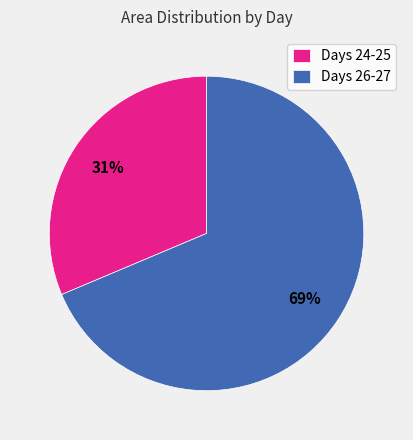

Which slice is the smallest?

Days 24-25